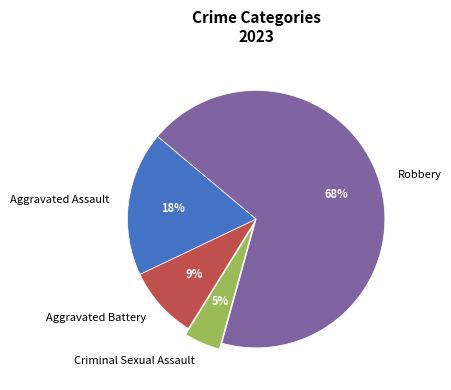

To the nearest percent, what portion does Aggravated Assault represent?

18%